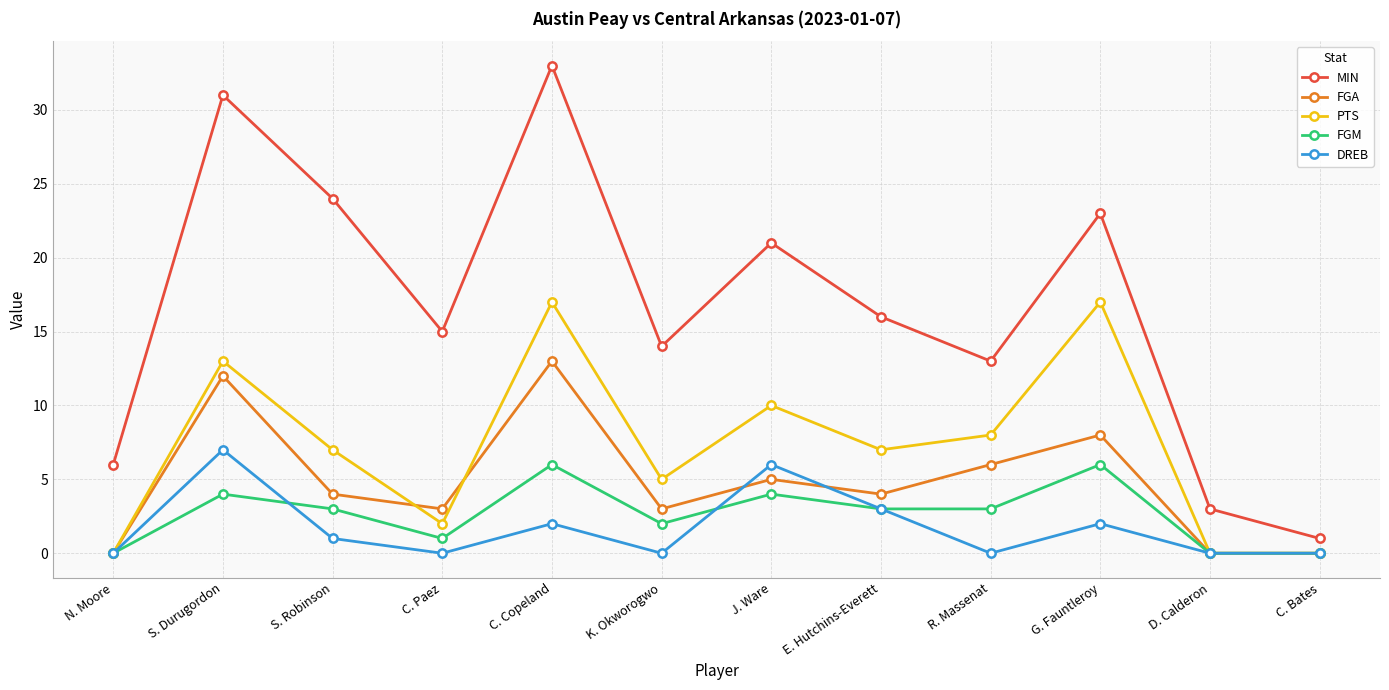

Reading left to right, extract all data points from this chart.

MIN: 6	31	24	15	33	14	21	16	13	23	3	1
FGA: 0	12	4	3	13	3	5	4	6	8	0	0
PTS: 0	13	7	2	17	5	10	7	8	17	0	0
FGM: 0	4	3	1	6	2	4	3	3	6	0	0
DREB: 0	7	1	0	2	0	6	3	0	2	0	0